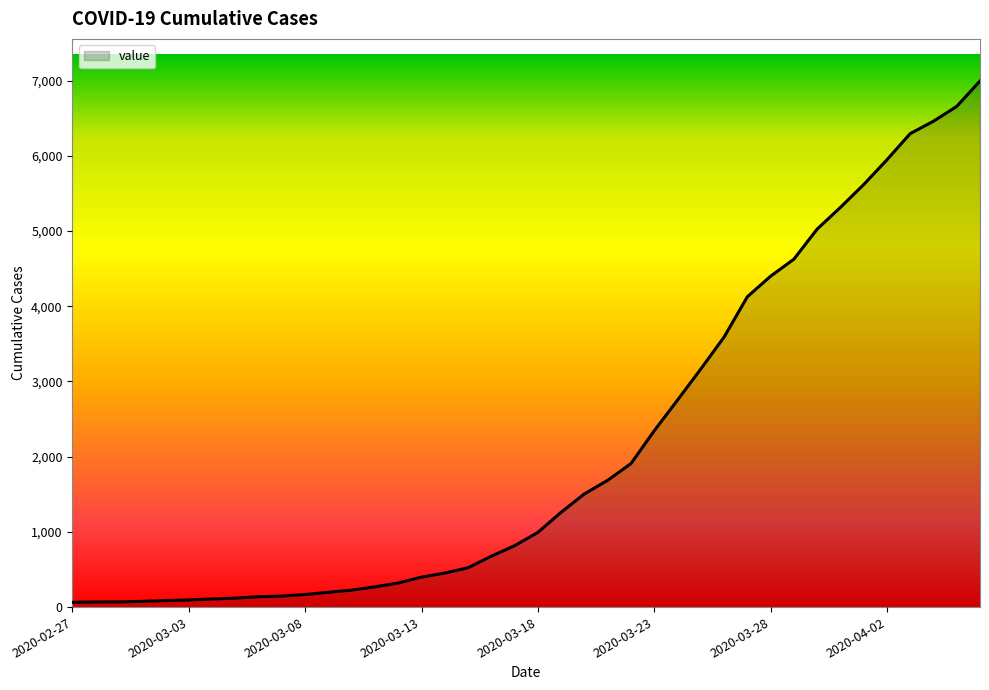

What is the greatest value displayed?

6995